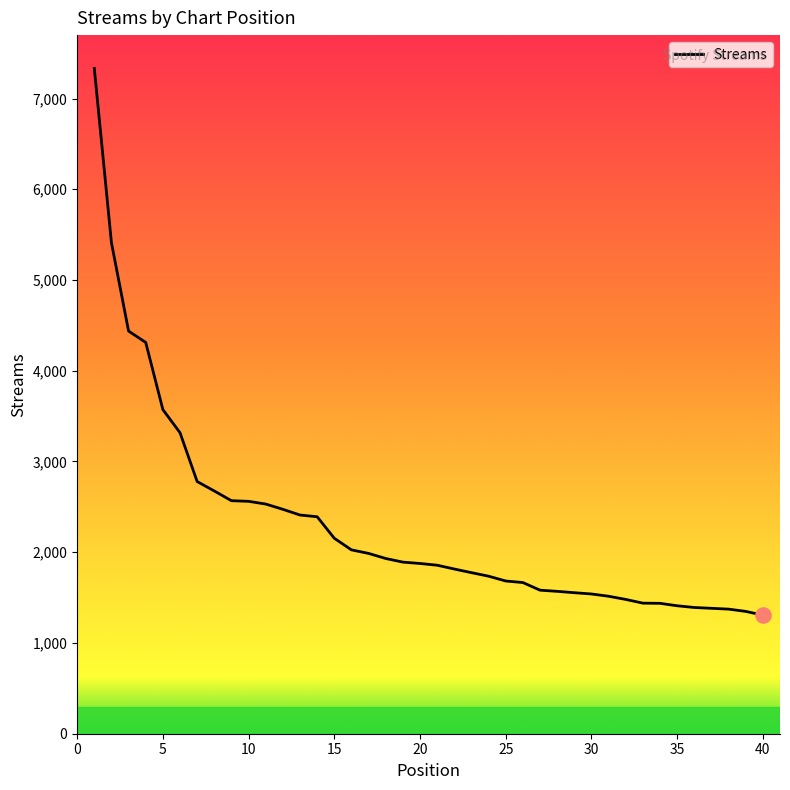

What is the minimum value shown in the chart?

1307